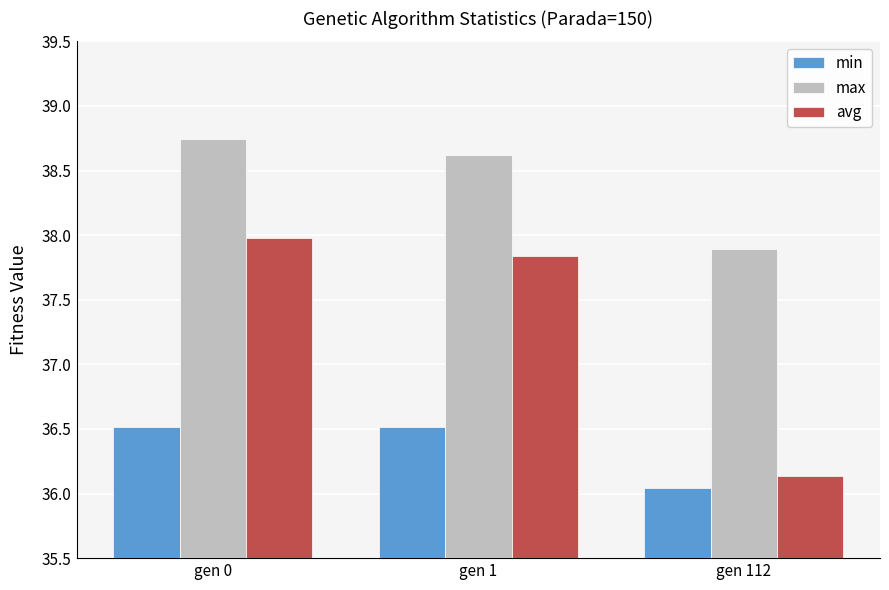

What is the total value across all series at gen 0?

113.2